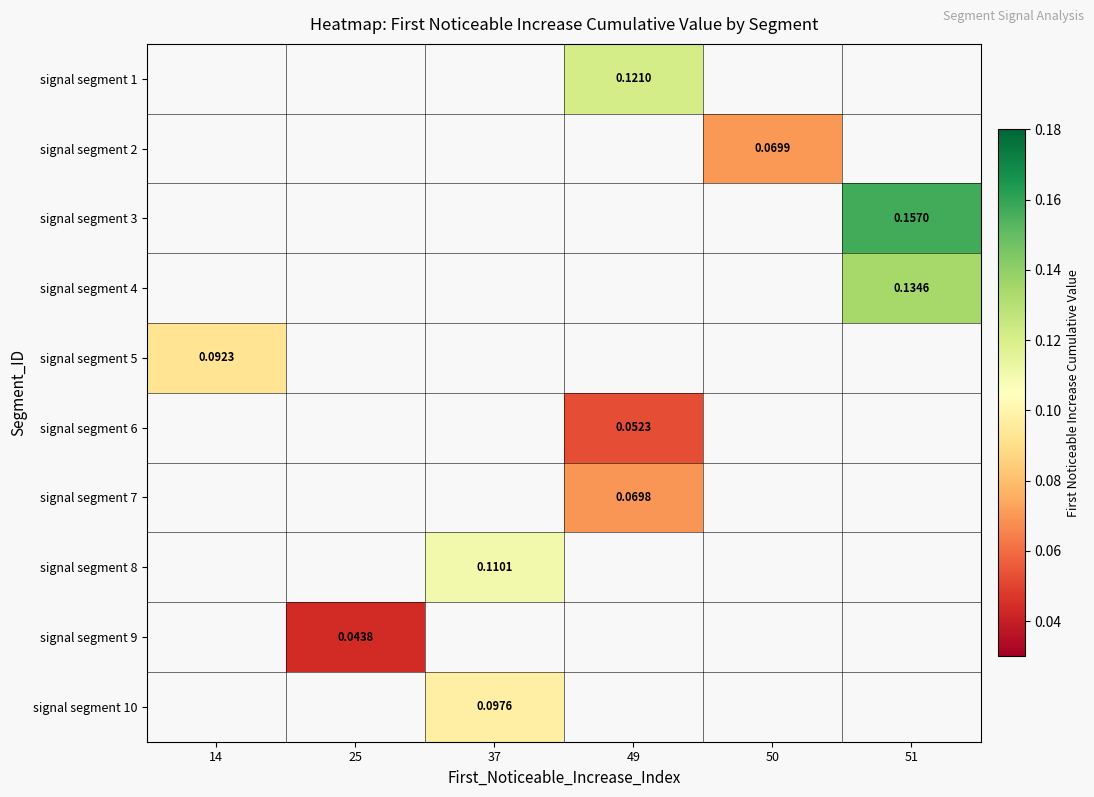

Which label corresponds to the smallest value in the chart?

25